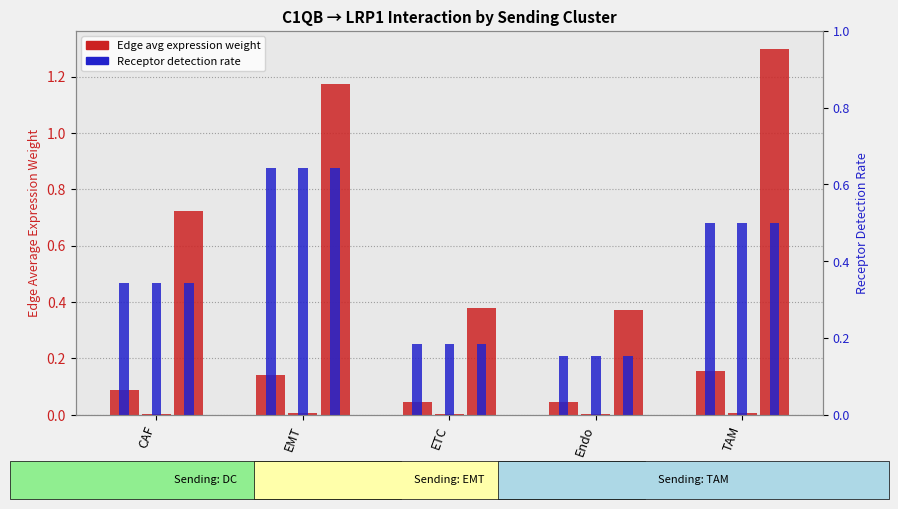

Which category has the highest value in the TAM edge avg weight series?

TAM